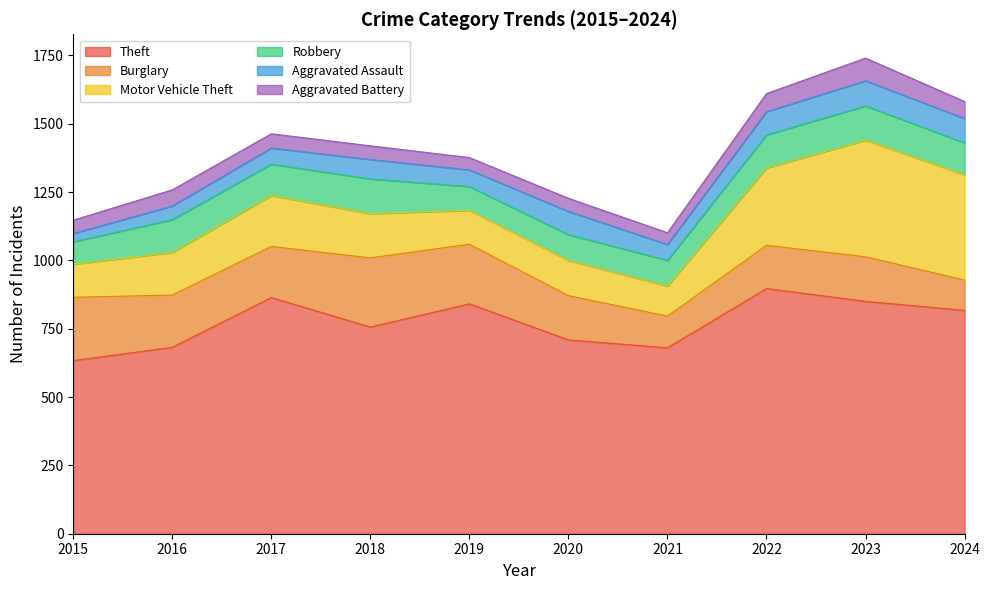

What is the approximate value of Aggravated Assault at 2023, to the nearest 5?

90